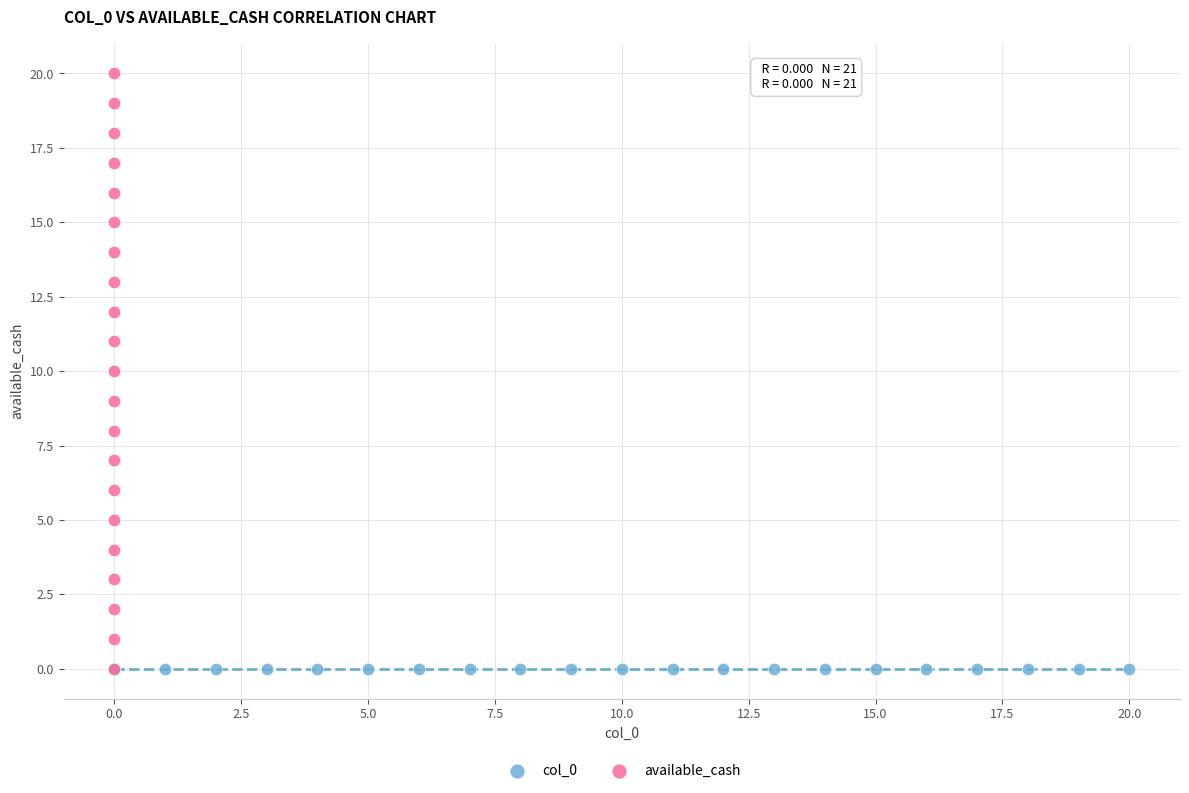

Which series contains the highest Y value?

available_cash